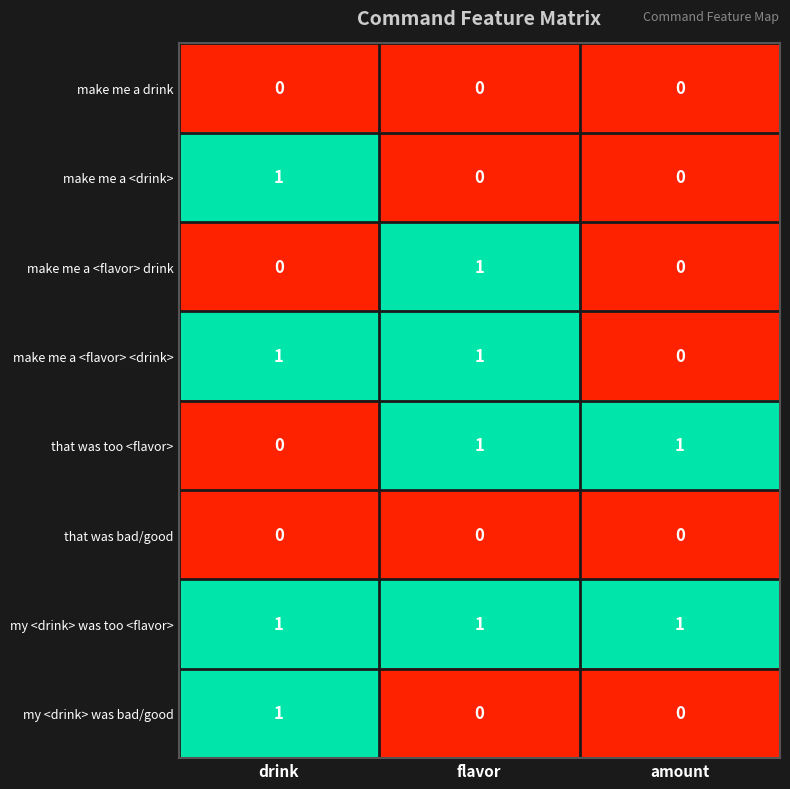

Is it true that that was bad/good equals 0 at amount?

True